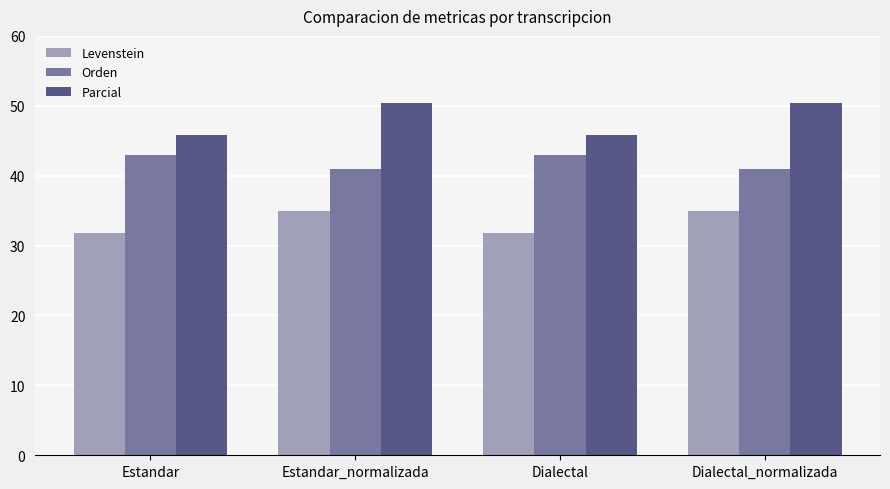

The Orden series shows 74.6 at Dialectal. True or false?

False